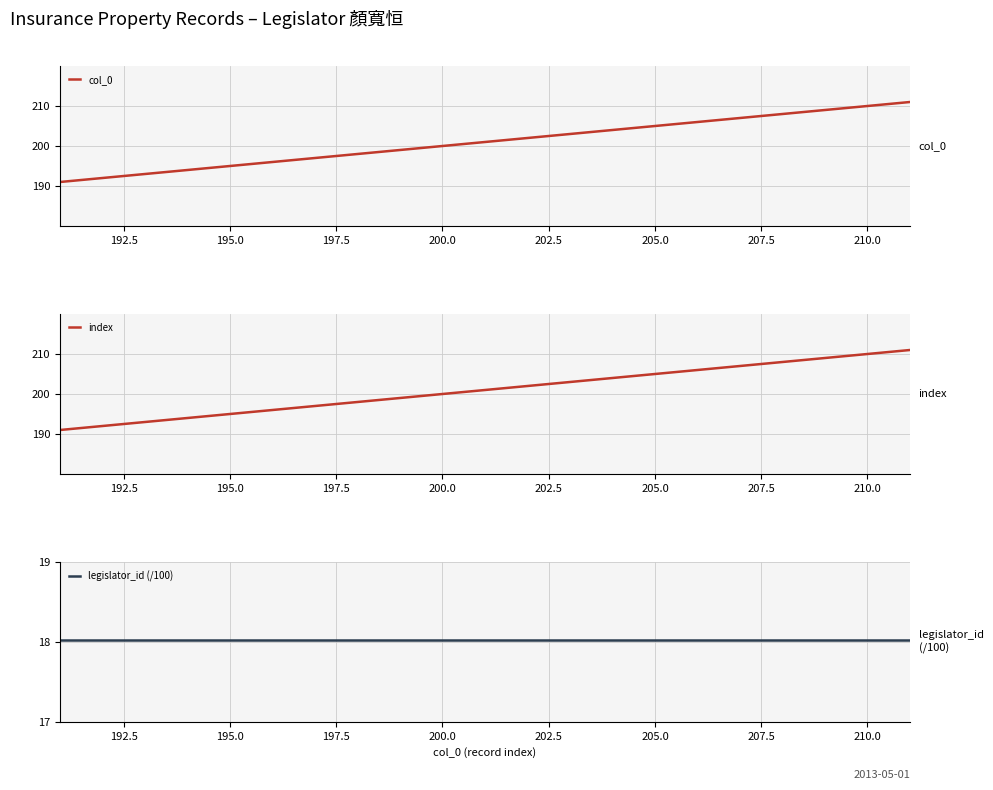

Which series has the largest total across all categories?

col_0